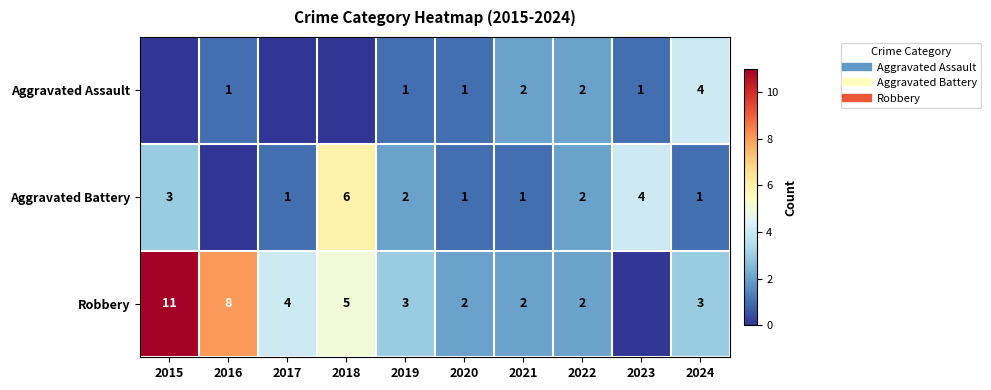

How many data points in Aggravated Battery are above 2?

3